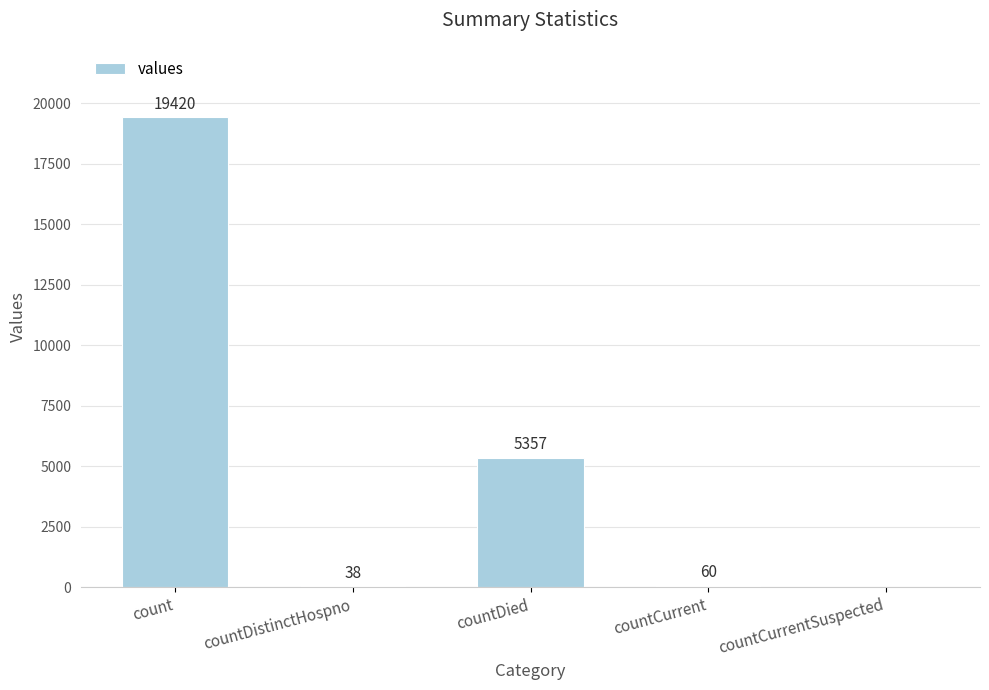

What is the maximum value shown in the chart?

19420